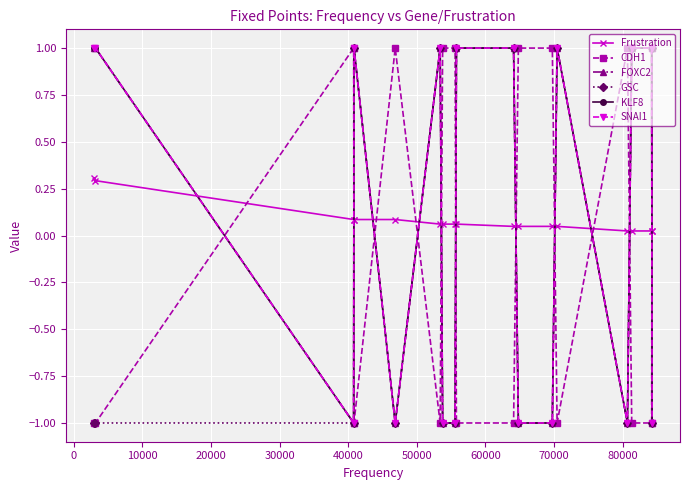

Is this an area chart (filled region under the line)?

No